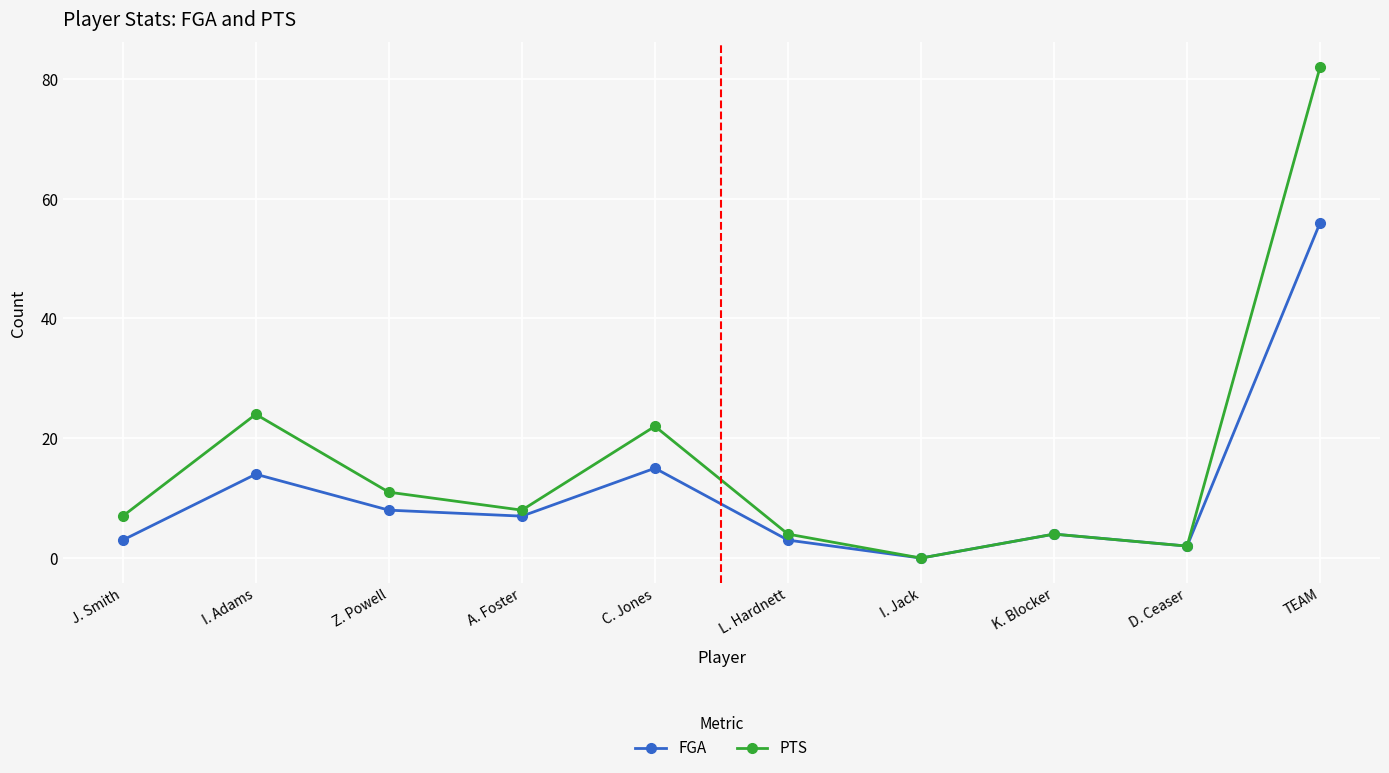

Does the chart have visible grid lines?

Yes